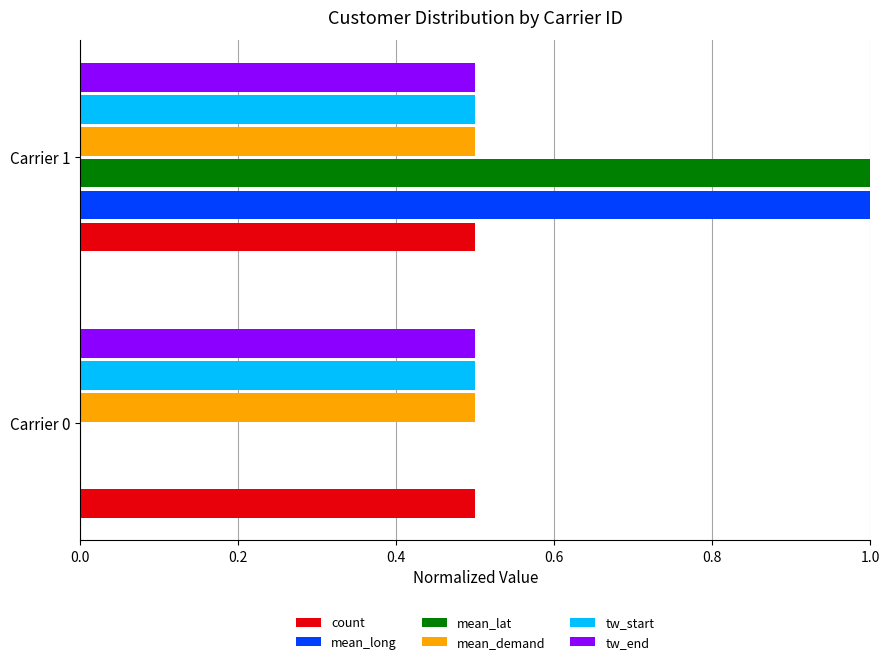

The tw_end series shows 0.2 at Carrier 1. True or false?

False